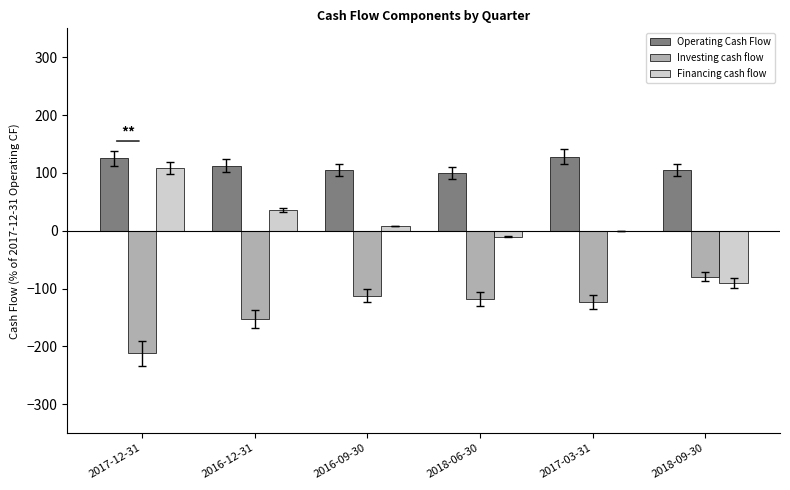

What is the sum of all Investing cash flow values?

-797.5